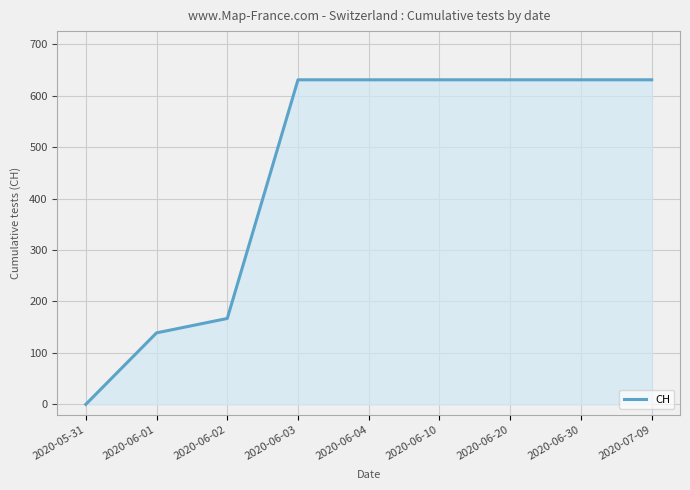

How many distinct data groups are displayed?

1